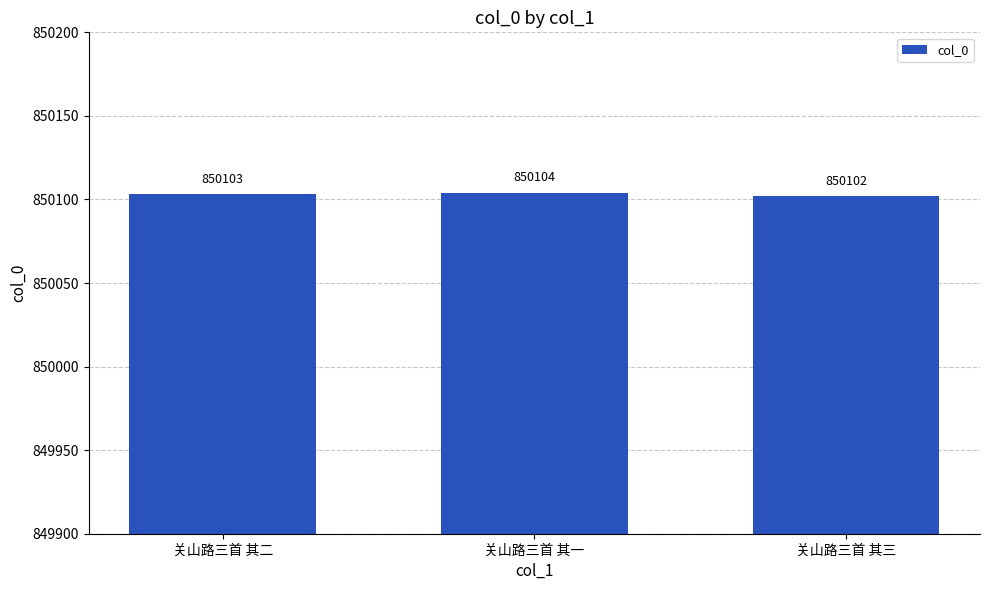

The value at 关山路三首 其三 is 1331192. True or false?

False